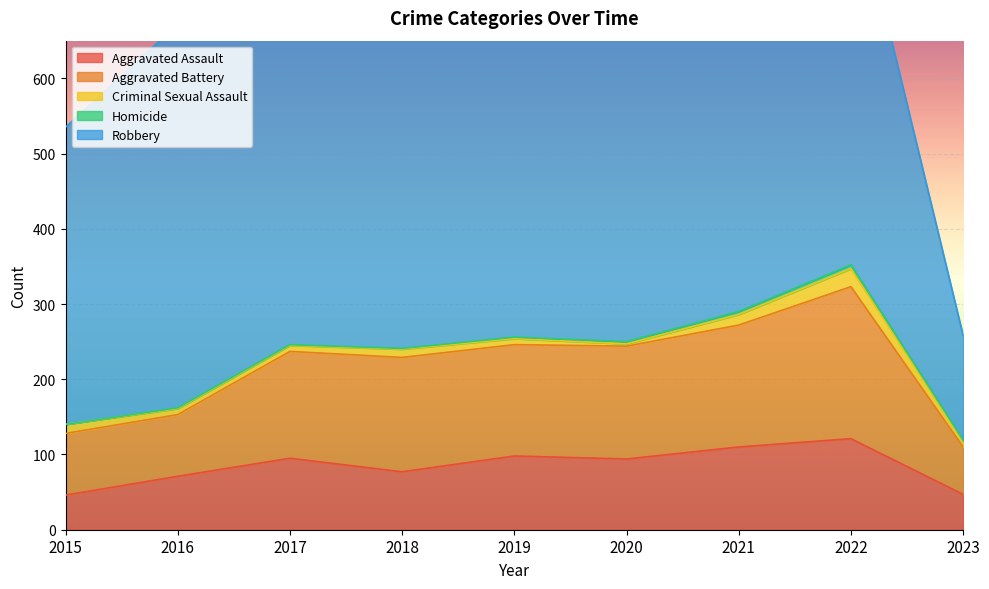

What is the minimum value for Aggravated Assault?

46